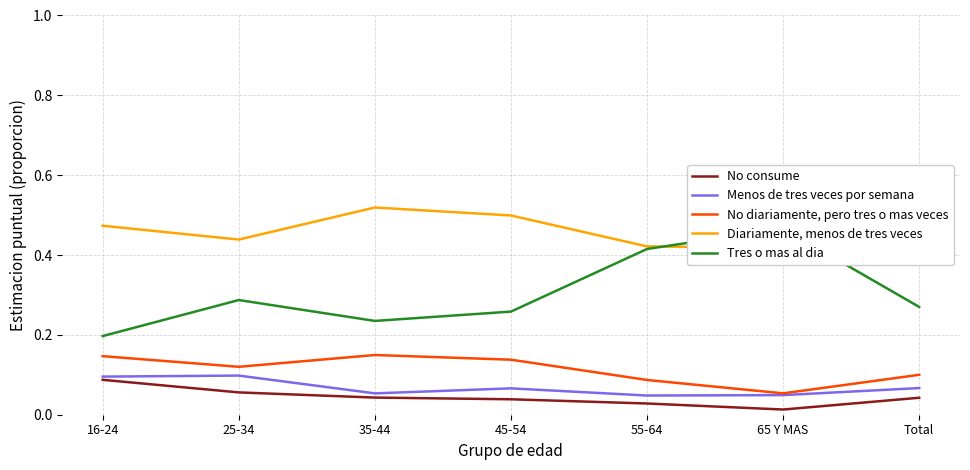

True or false: No diariamente, pero tres o mas veces and Diariamente, menos de tres veces cross at least once.

False